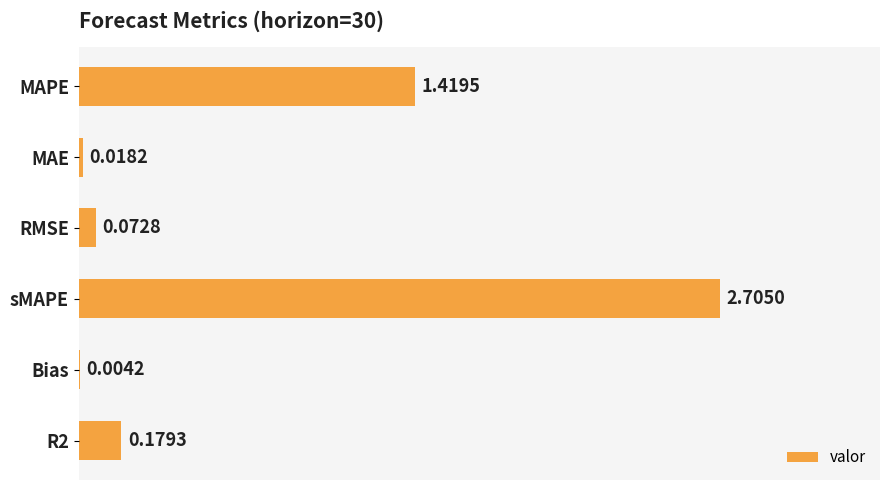

Which label corresponds to the largest value in the chart?

sMAPE